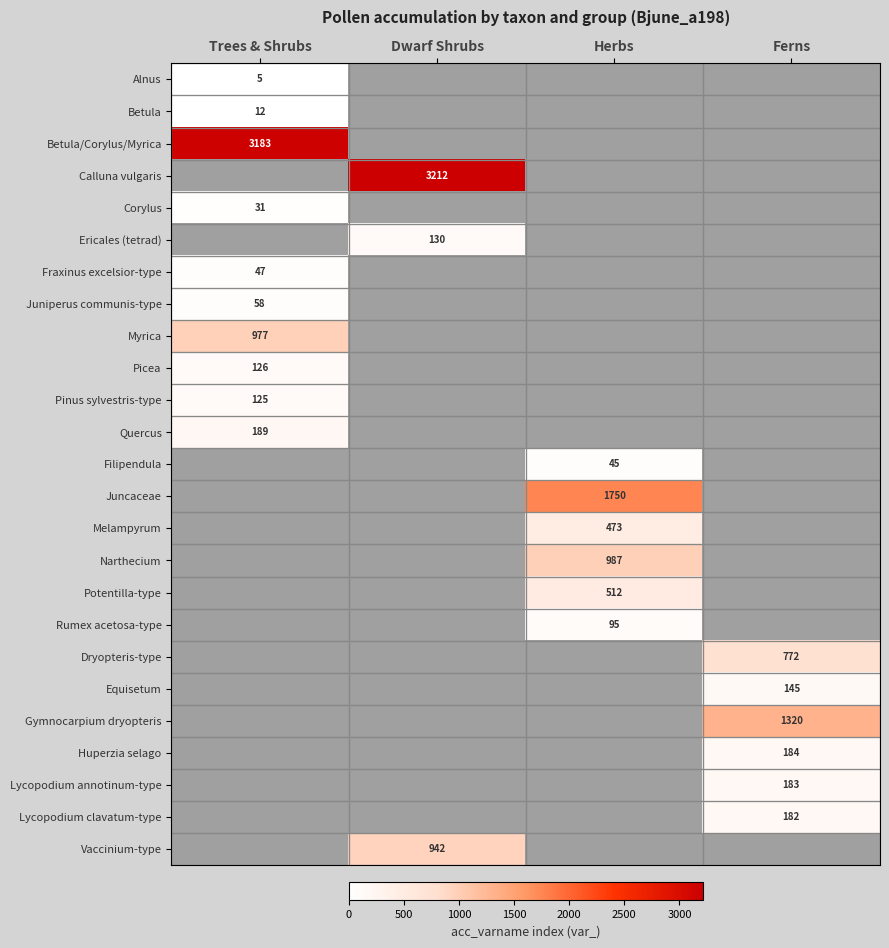

Is it true that Gymnocarpium dryopteris equals 561 at Ferns?

False